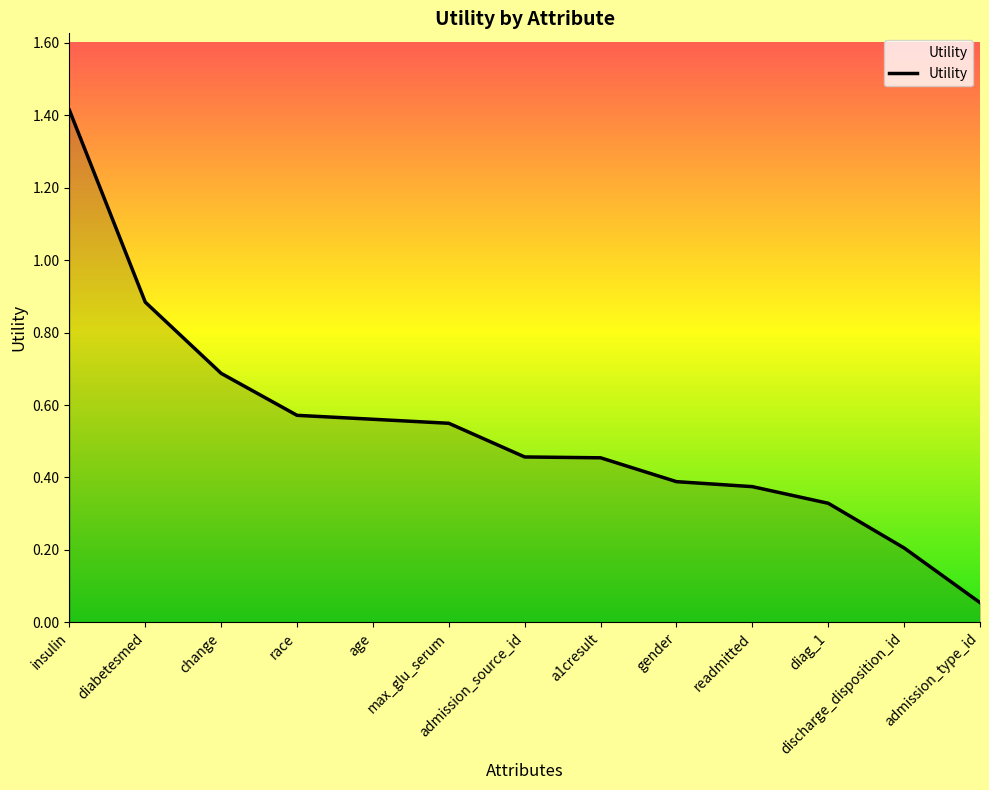

At which label is the value closest to 0?

admission_type_id